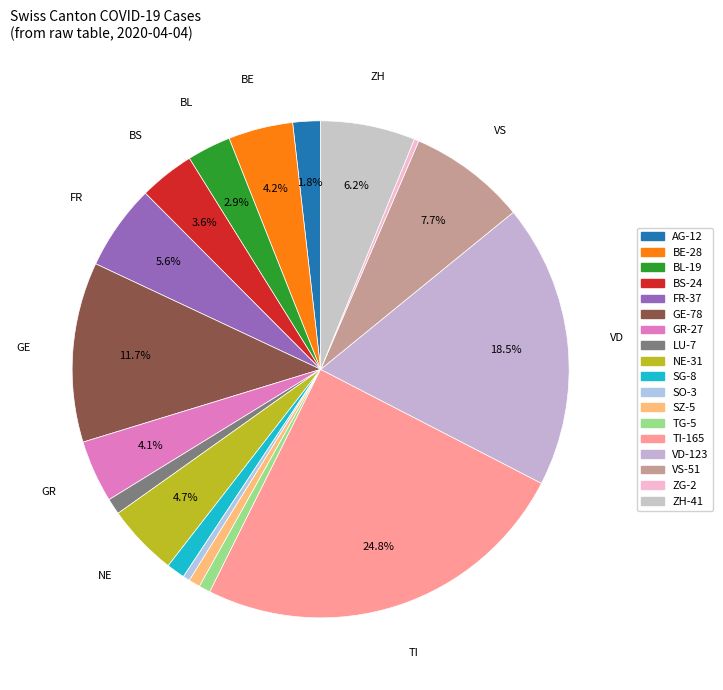

Which has a higher value, BL or BS?

BS